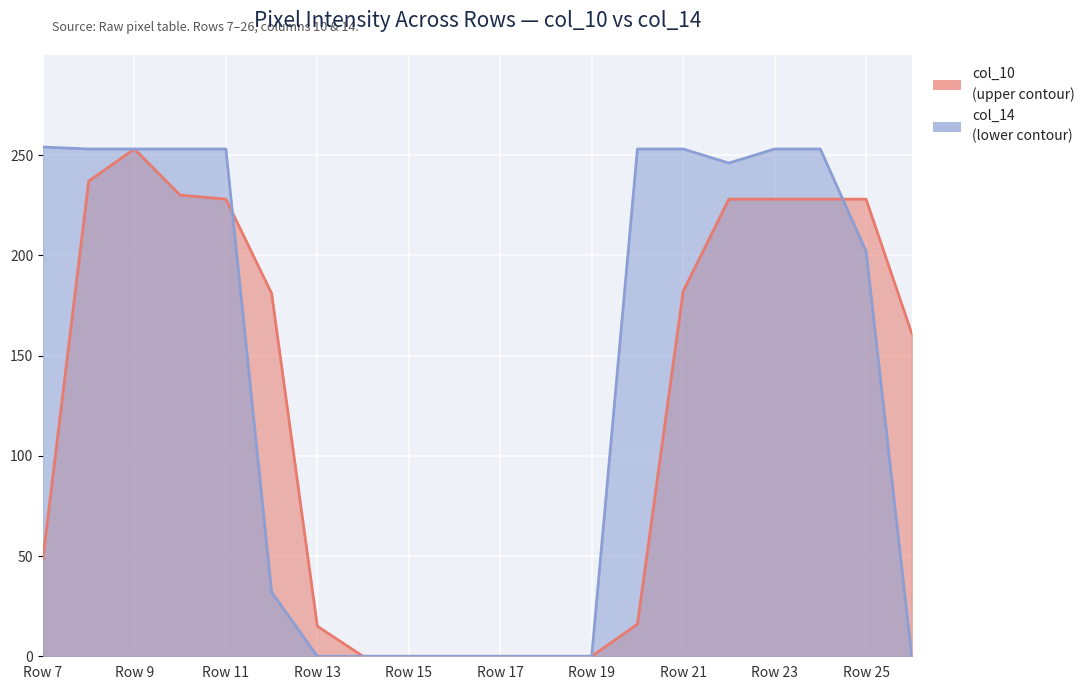

The col_10 series shows 0 at Row 19. True or false?

True